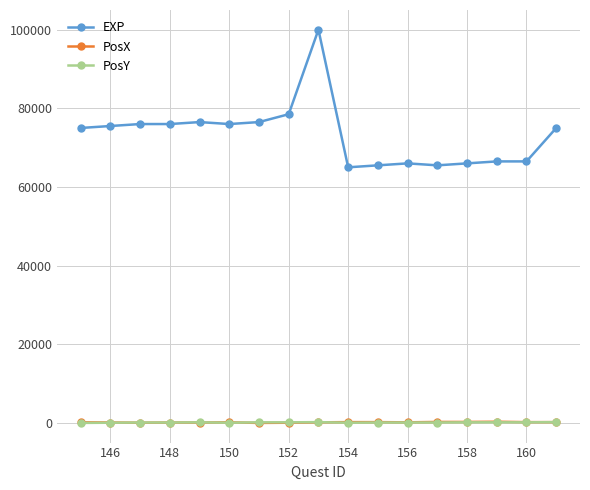

What is the highest value of the EXP series?

100000